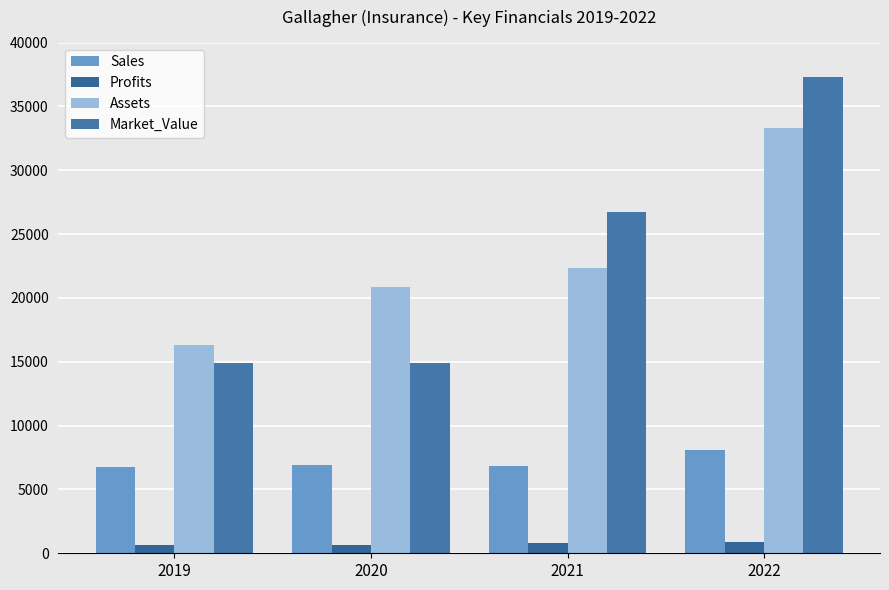

How many data points does each series have?

4